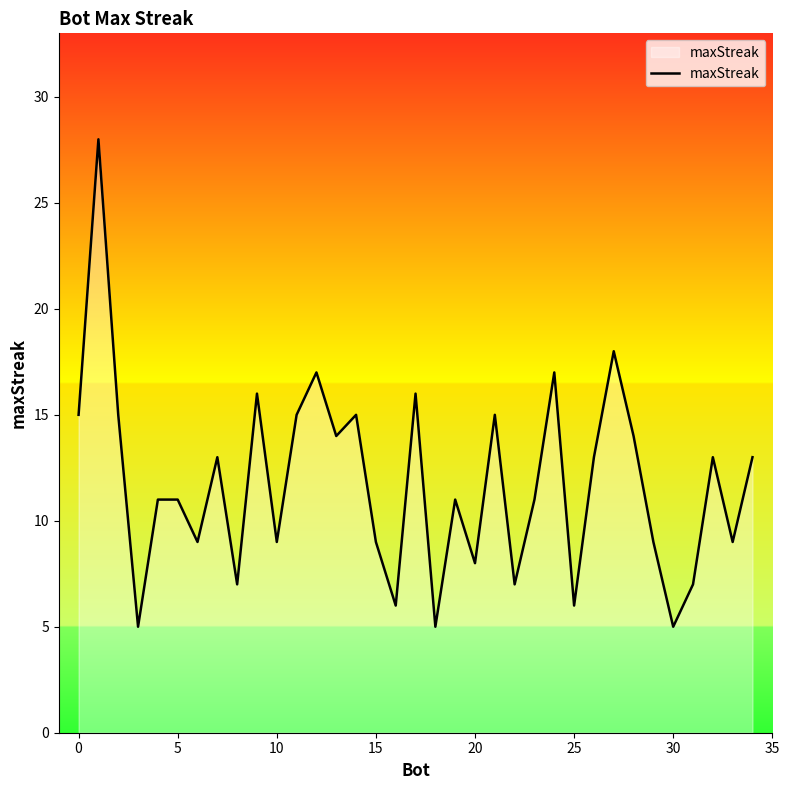

What is the minimum value shown in the chart?

5